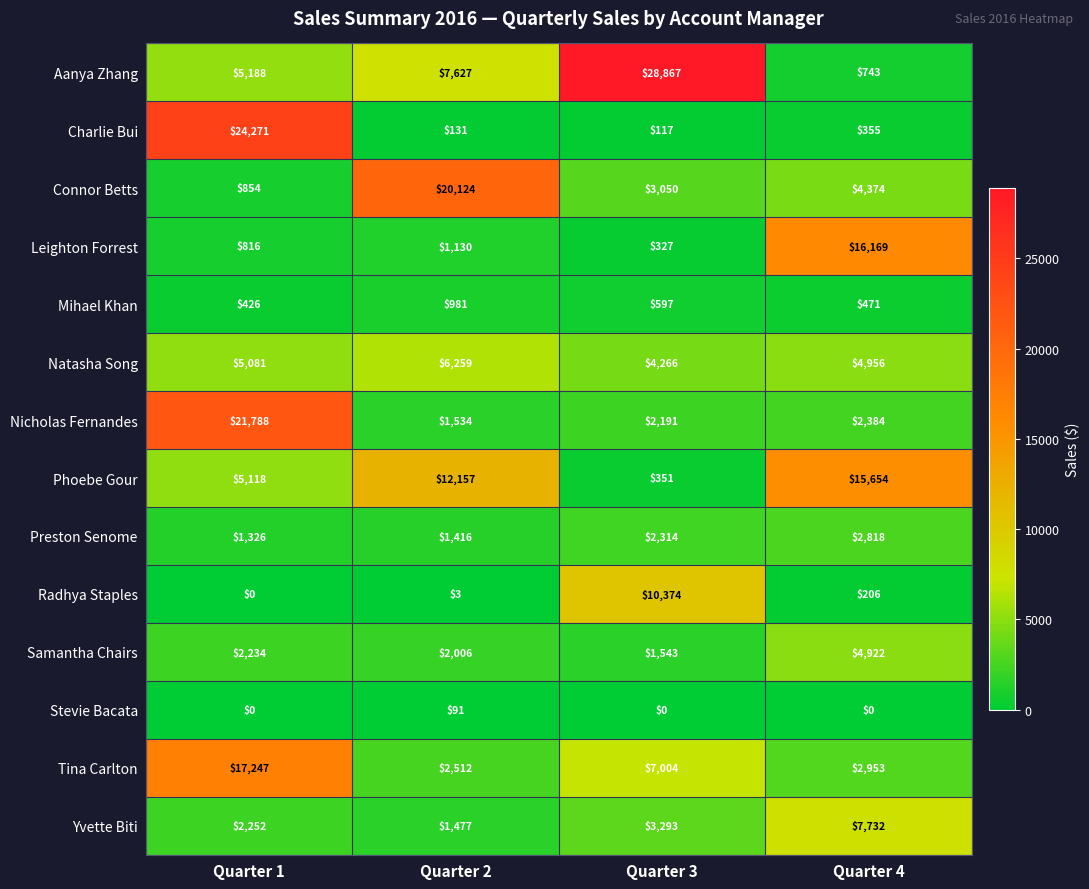

List the series in order of their peak value, highest first.

Aanya Zhang, Charlie Bui, Nicholas Fernandes, Connor Betts, Tina Carlton, Leighton Forrest, Phoebe Gour, Radhya Staples, Yvette Biti, Natasha Song, Samantha Chairs, Preston Senome, Mihael Khan, Stevie Bacata